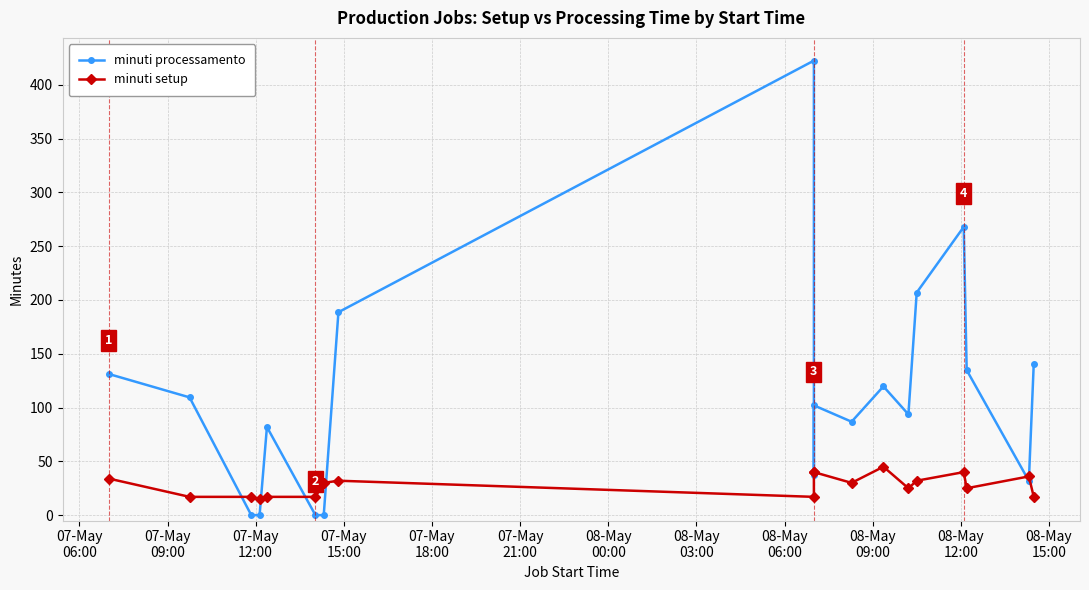

What is the sum of all minuti setup values?

526.0